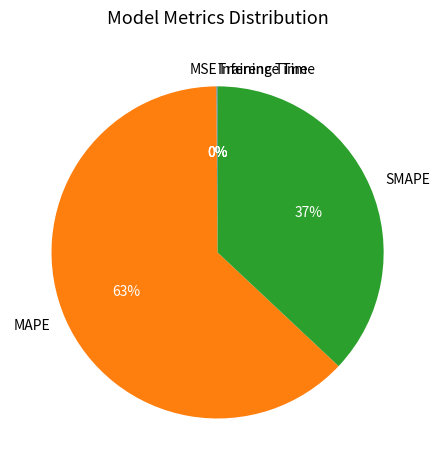

Which category has the biggest portion of the pie?

MAPE